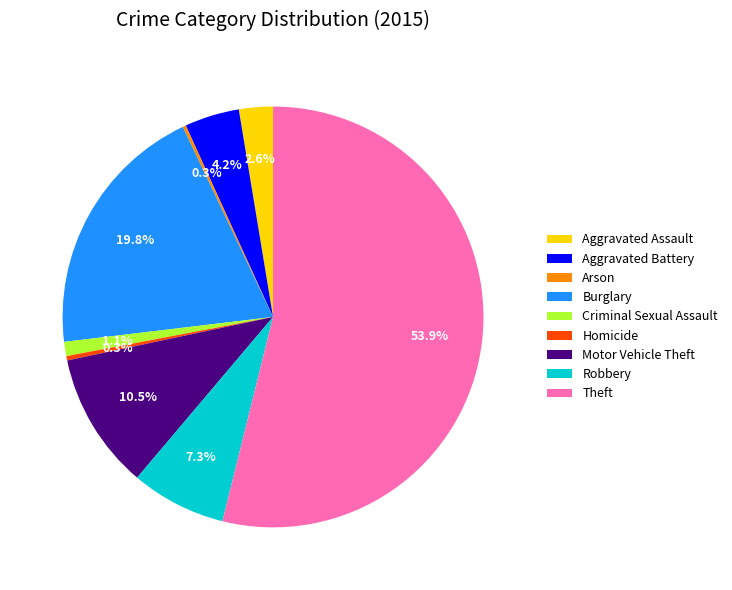

Does Homicide account for over 50% of the chart?

No